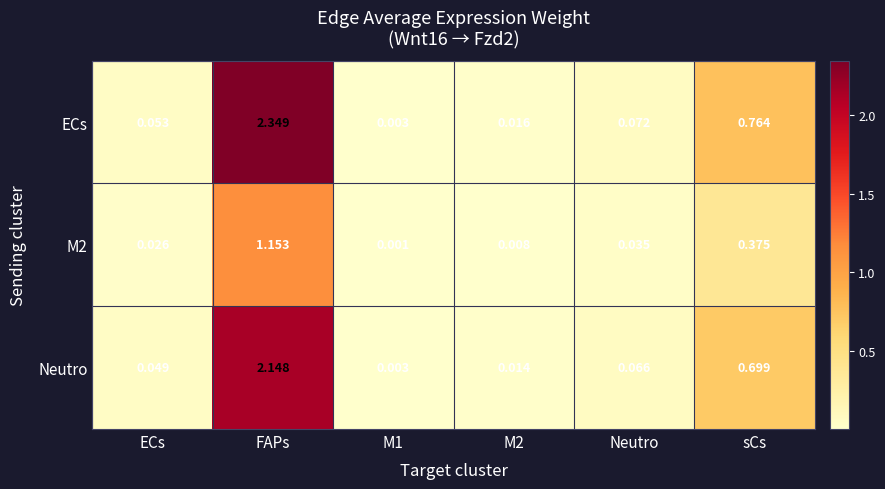

Where is ECs nearest to the value 1?

sCs